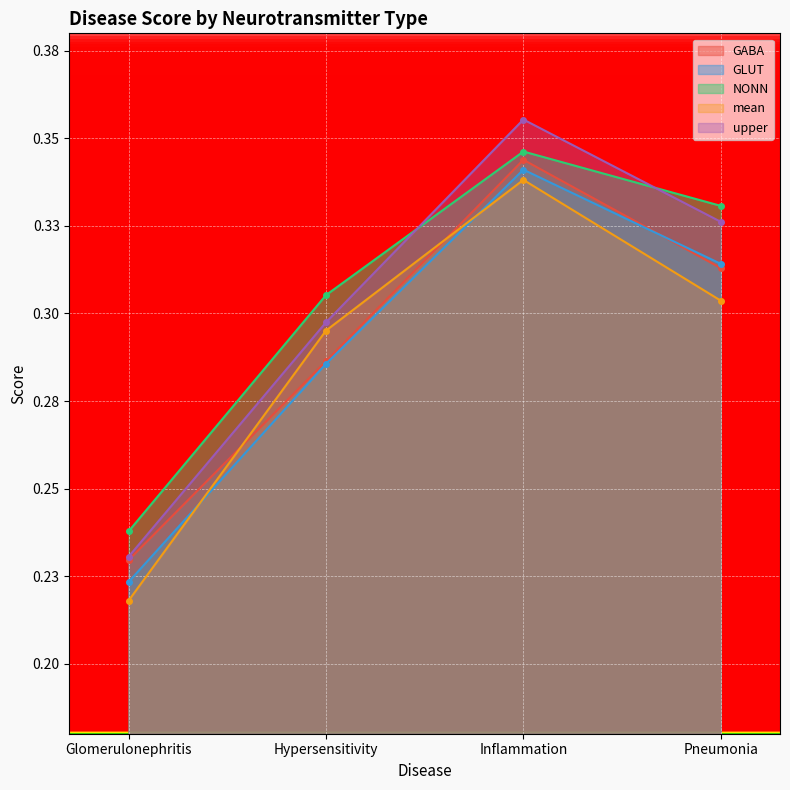

What is the smallest value displayed?

0.2